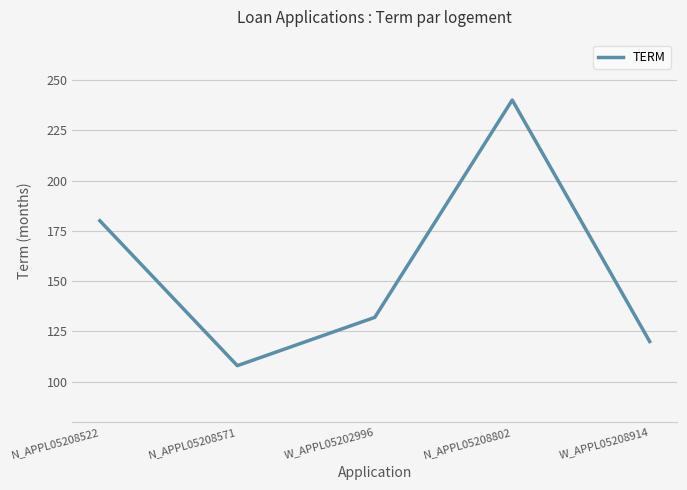

Reading right to left, what are all the values shown in this chart?

120	240	132	108	180